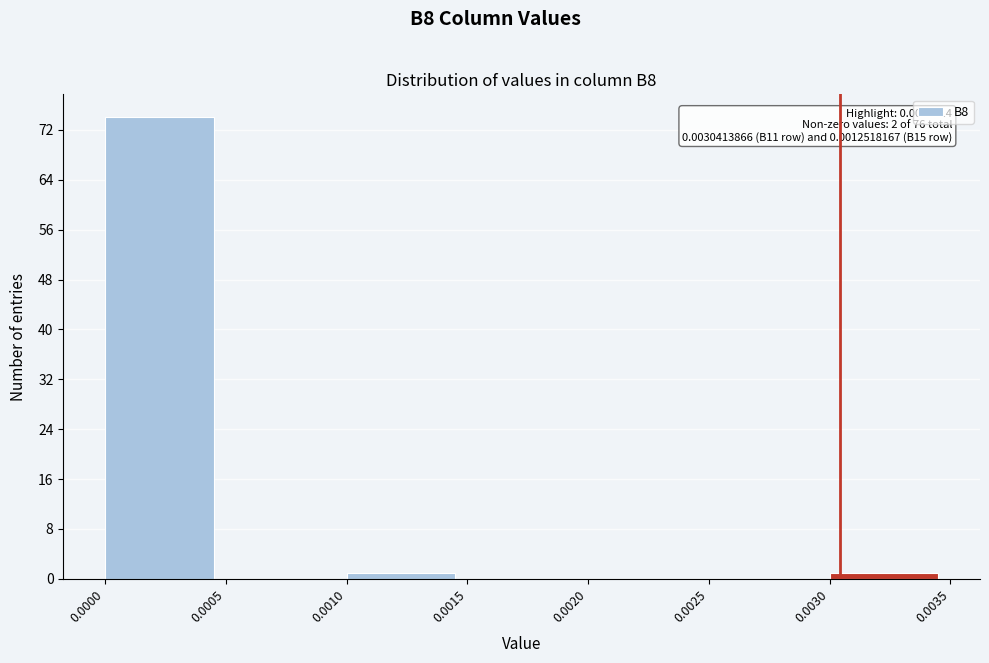

Over which range of the x-axis is the bar tallest?

0.0000 to 0.0005